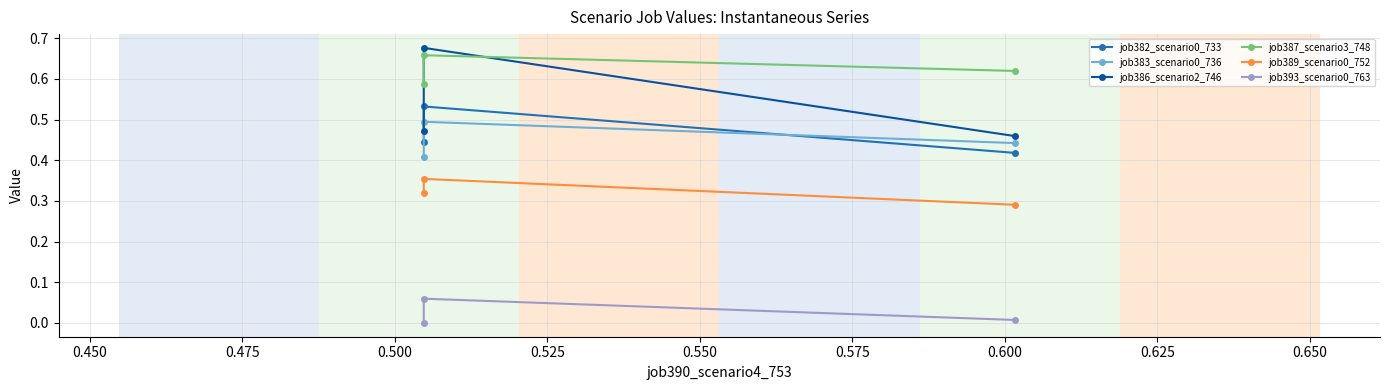

Does the chart display data point markers on the line(s)?

Yes